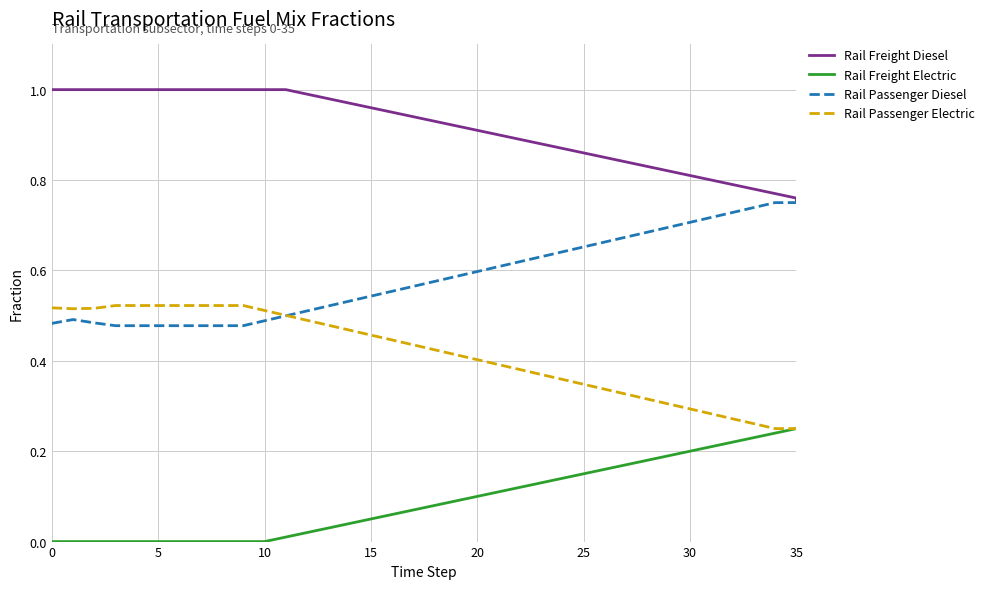

What is the label of the 13th point from the left?

12